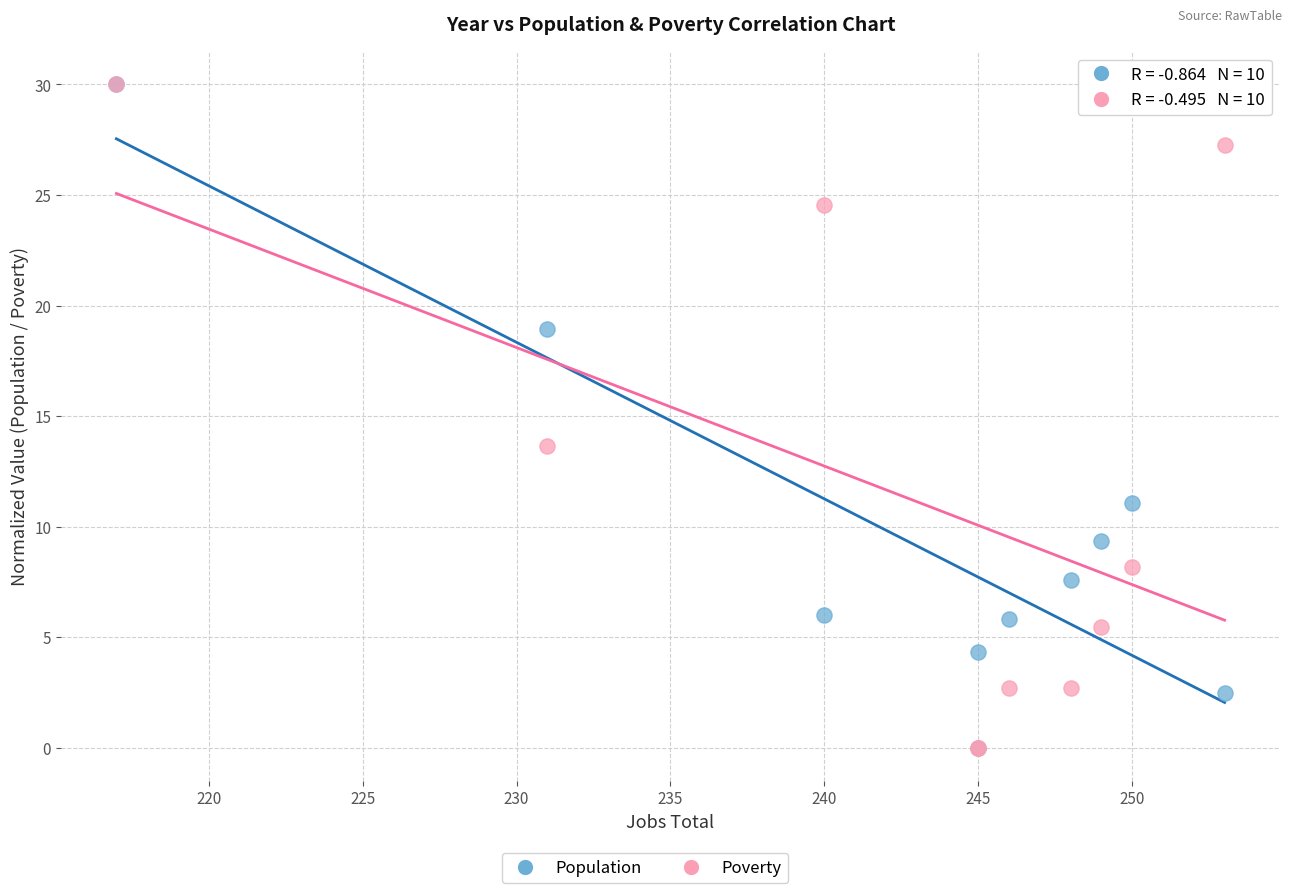

Across all series, what Y value is closest to 15?

13.6